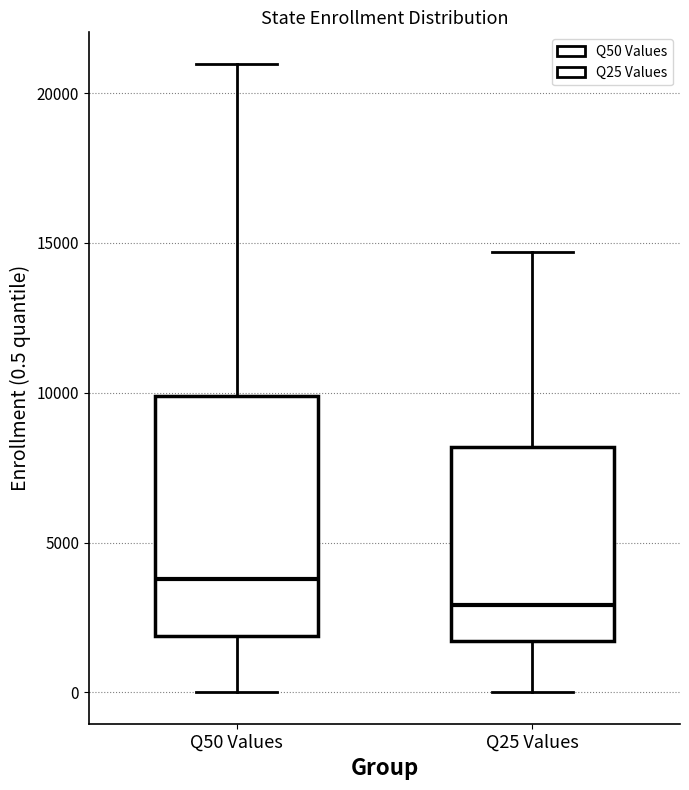

Which box is the tallest, from its lower edge to its upper edge?

Q50 Values